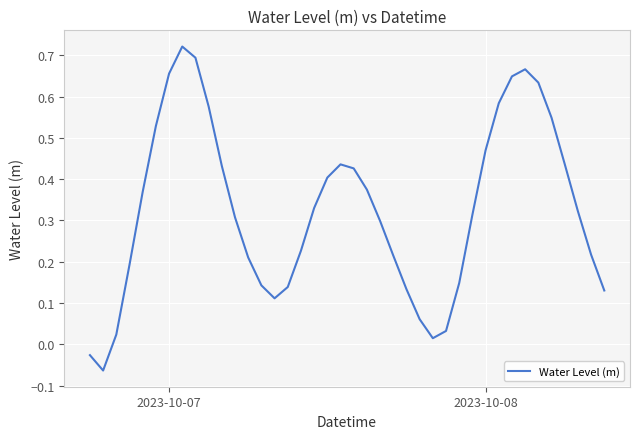

What is the maximum value shown in the chart?

0.7